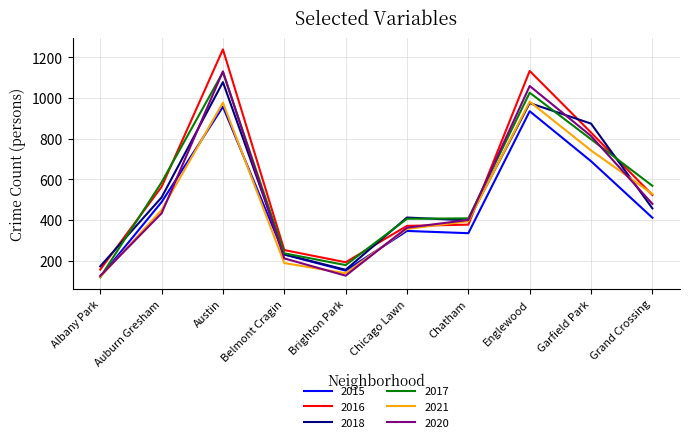

What value does the 2016 series have at Garfield Park?

830